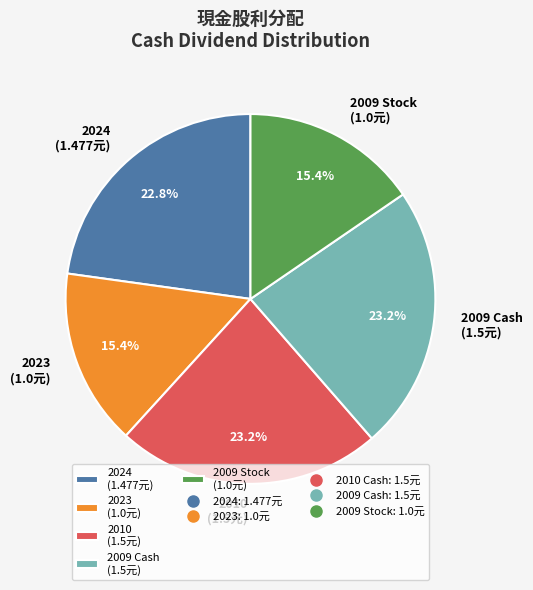

Count the number of slices in the pie.

5